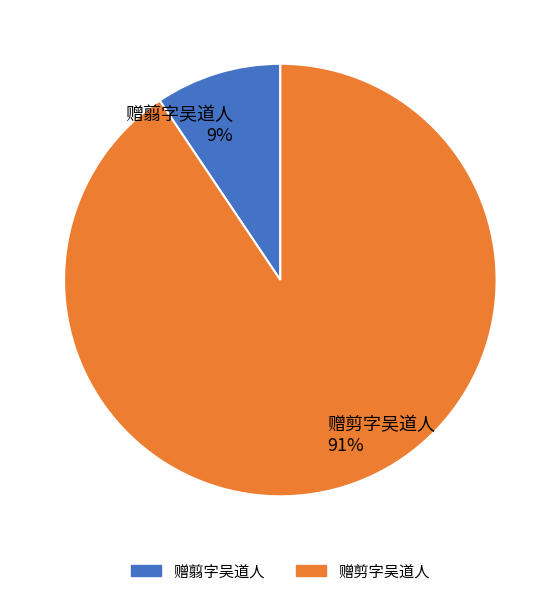

Which category has the smallest portion of the pie?

赠翦字吴道人